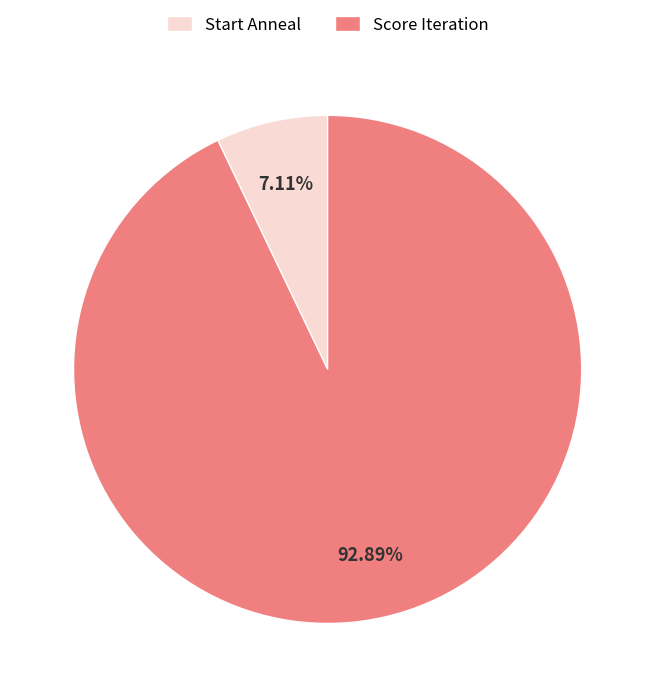

Does Score Iteration represent more than half of the total?

Yes